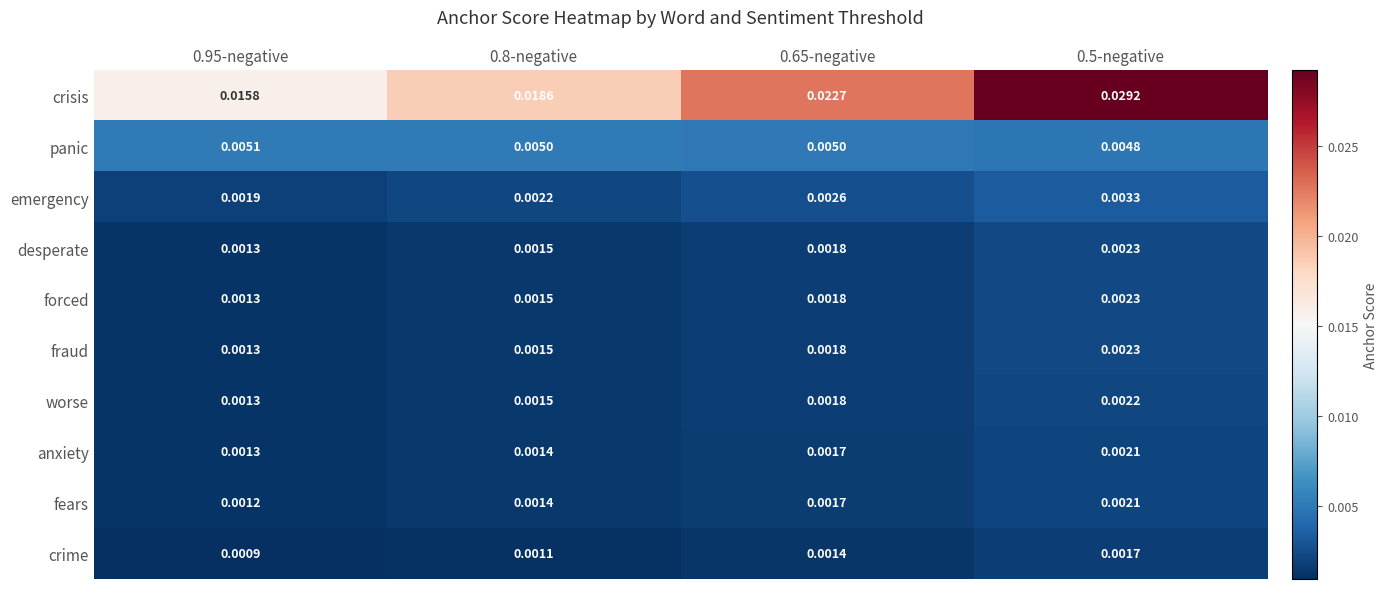

Which series has the widest spread of values?

crisis